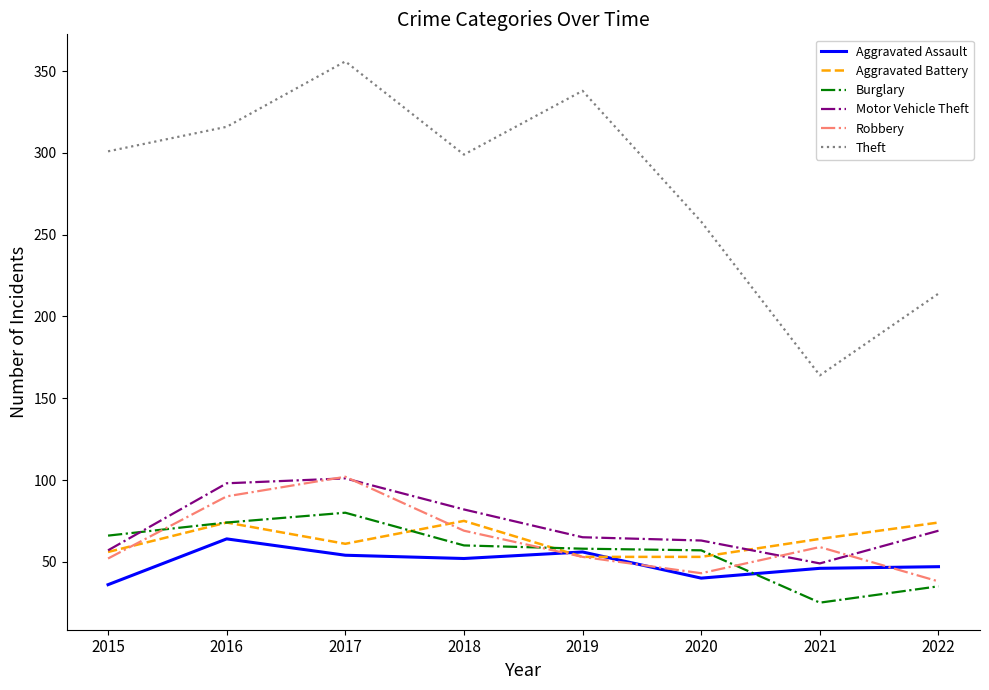

At which label is Burglary closest to 52?

2020